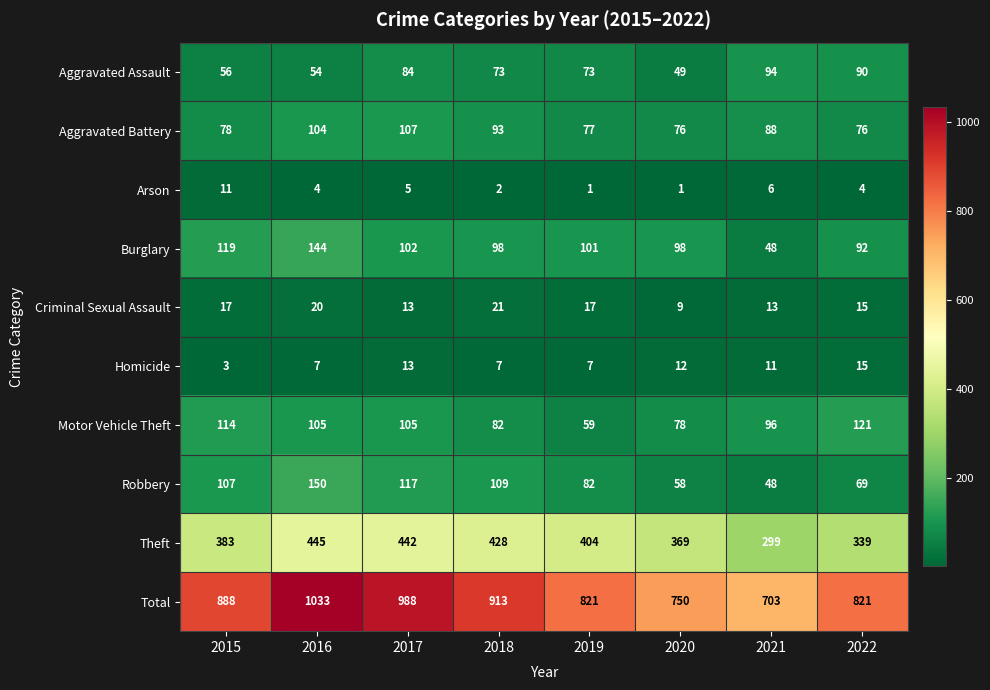

What is the minimum value shown in the chart?

1